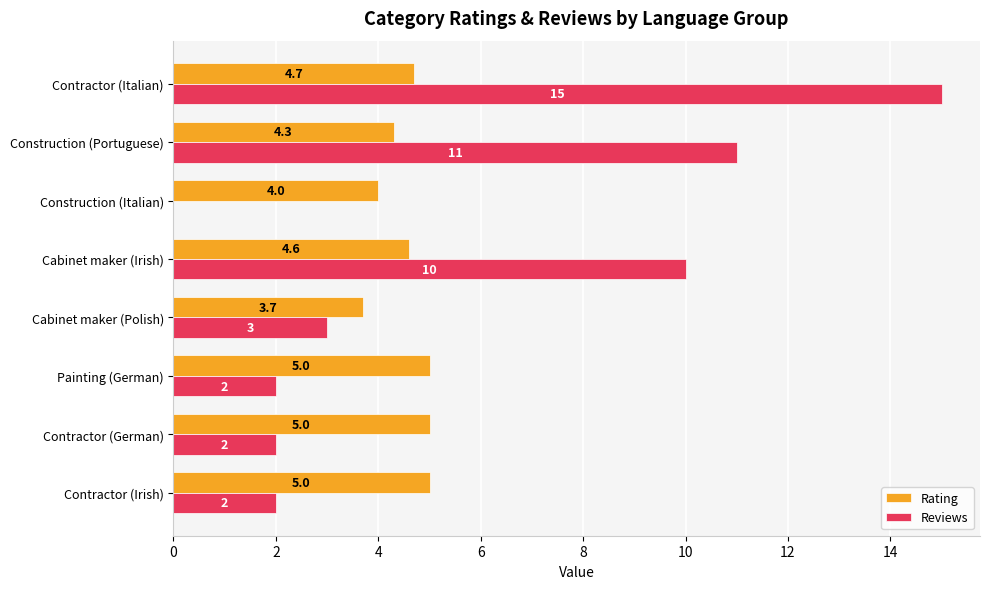

At which category does the chart reach its peak across all series?

Contractor (Italian)